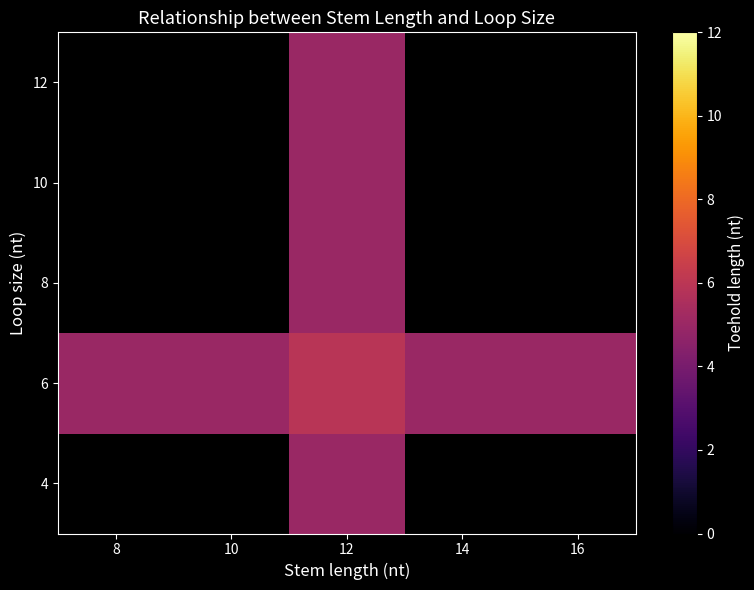

What is the spread (max minus min) of values at 12?

0.9